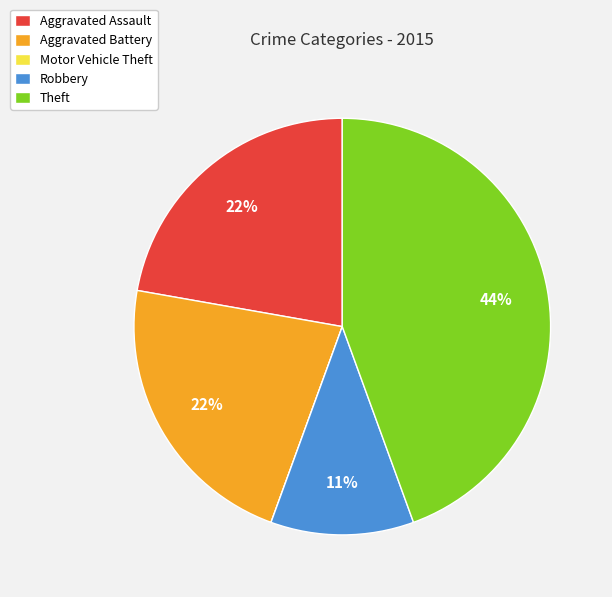

To the nearest percent, what is the average slice percentage?

20%